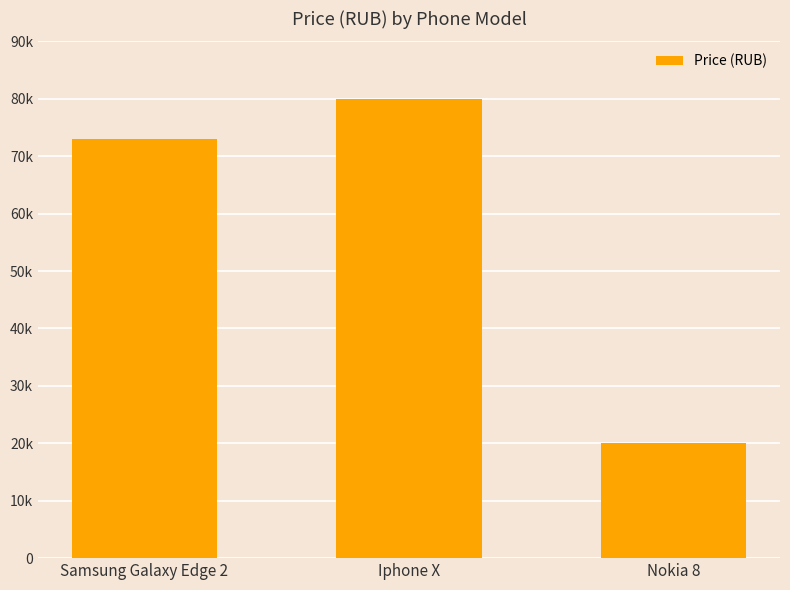

At which label does the data first exceed 73000?

Iphone X